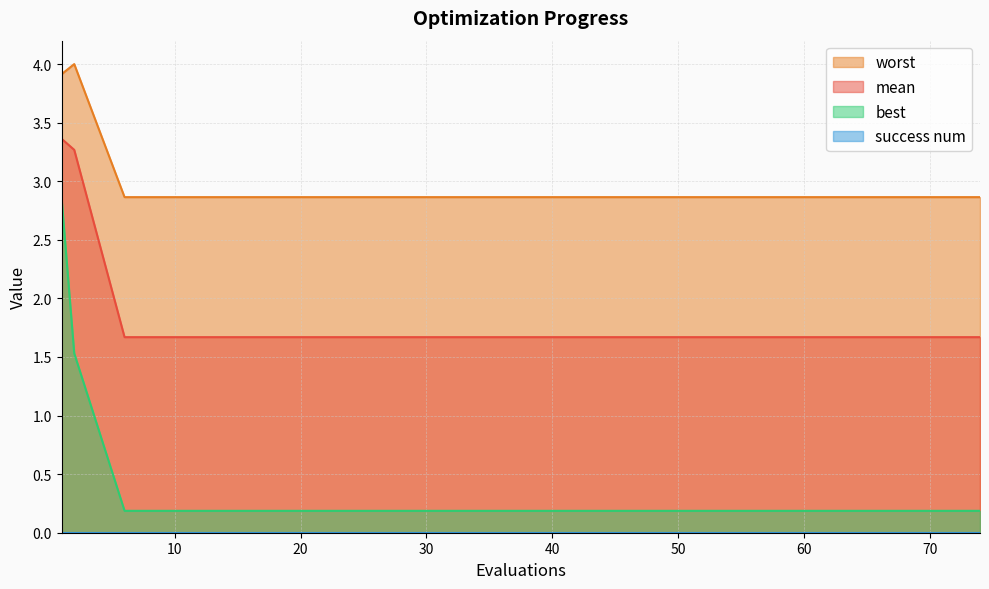

What is the difference between the highest and lowest values at 10?

2.9